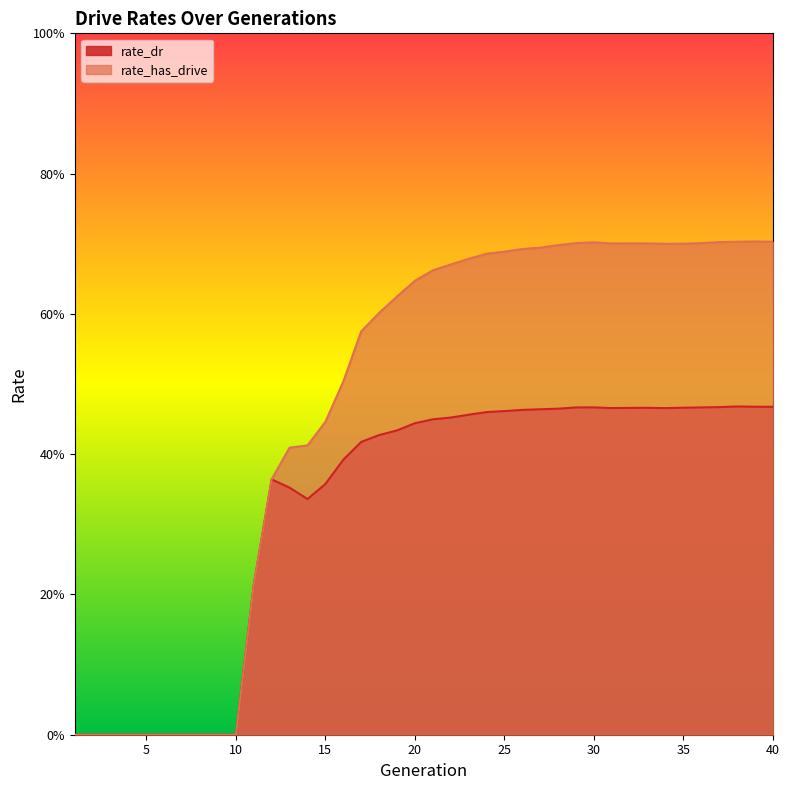

At which label does rate_dr reach its minimum?

1